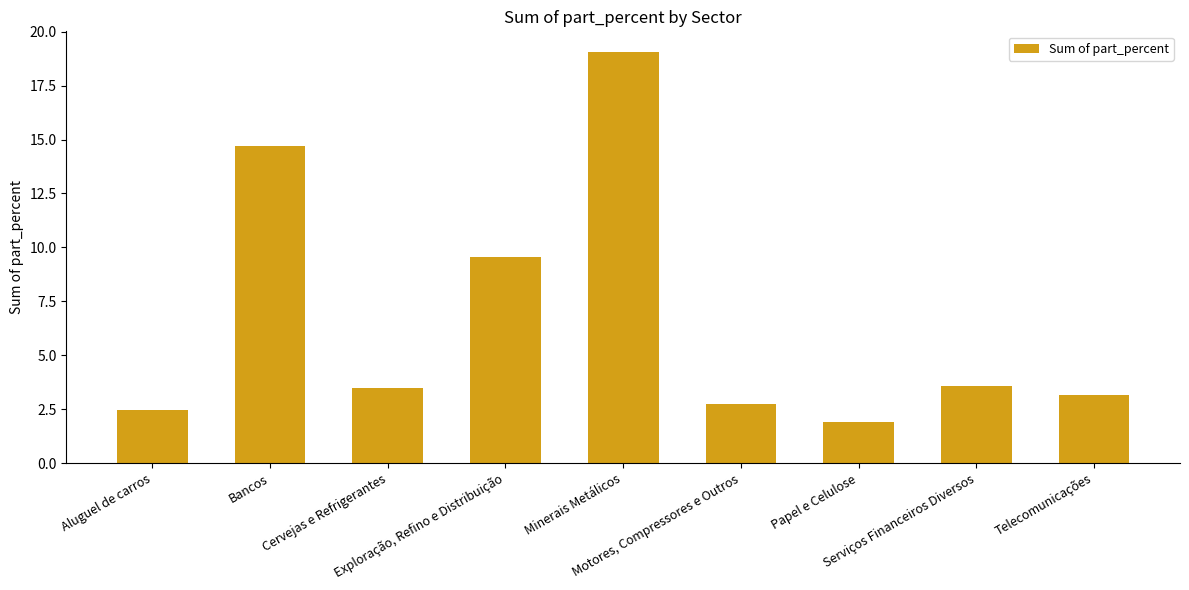

What is the label of the 9th bar from the left?

Telecomunicações